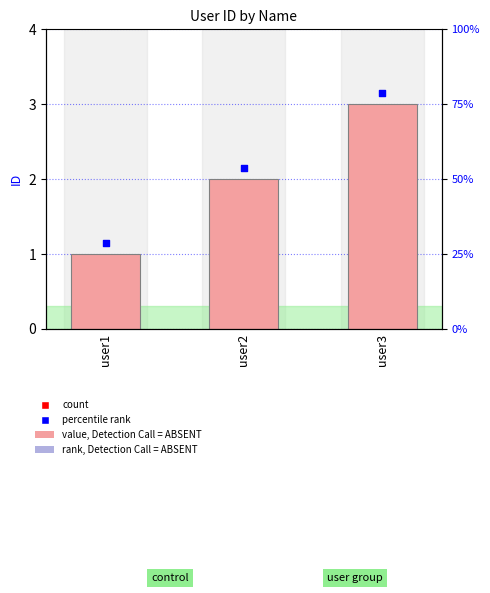

At which category is the sum across all series the highest?

user3